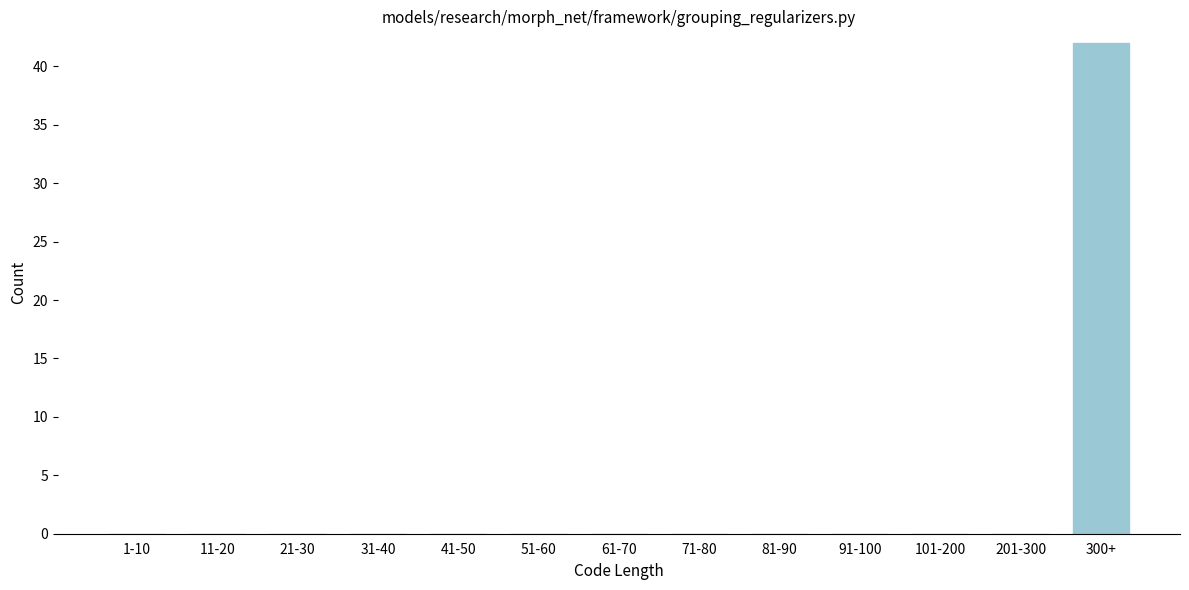

Reading left to right, list all the values displayed in this chart.

1-10=0	11-20=0	21-30=0	31-40=0	41-50=0	51-60=0	61-70=0	71-80=0	81-90=0	91-100=0	101-200=0	201-300=0	300+=42